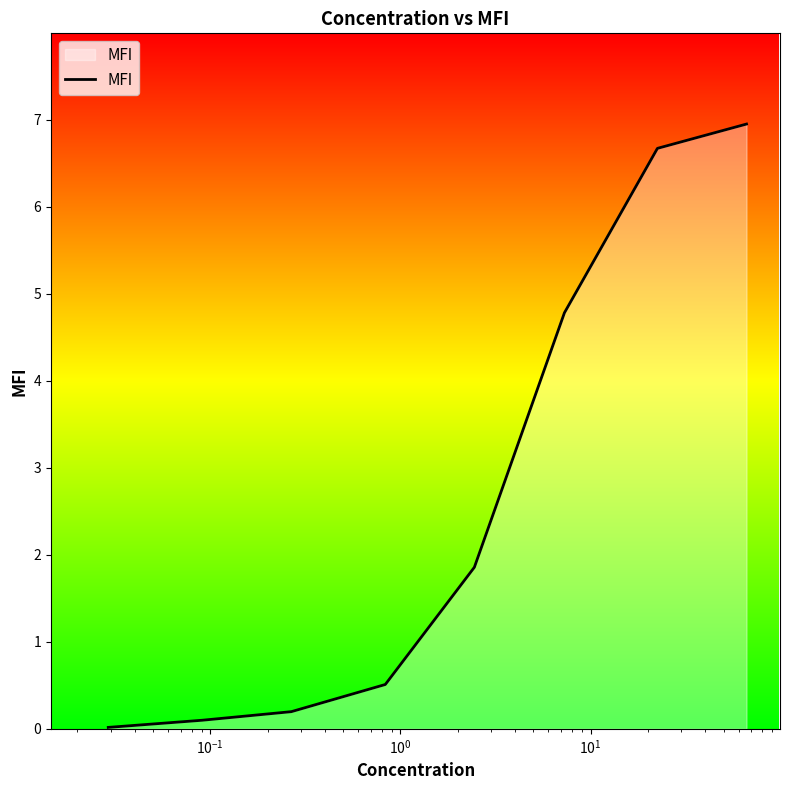

What is the average value?

2.6